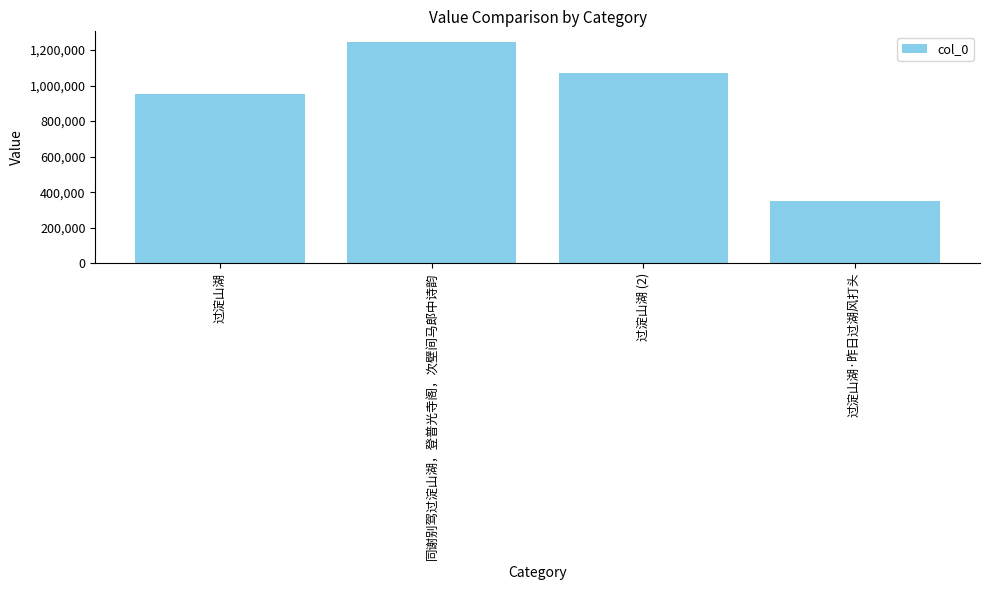

Which category has the lowest value across all series?

过淀山湖·昨日过湖风打头